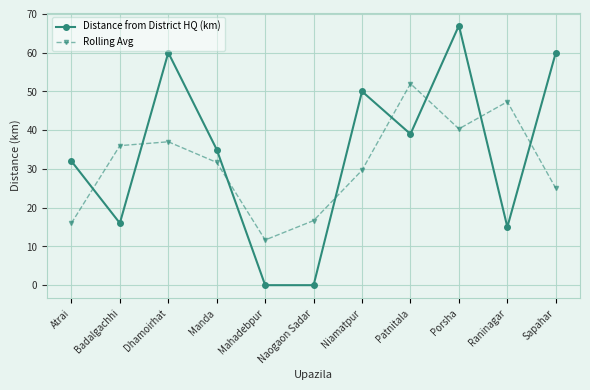

Reading left to right, extract all data points from this chart.

Distance from District HQ (km): Atrai=32.0	Badalgachhi=16.0	Dhamoirhat=60.0	Manda=35.0	Mahadebpur=0.0	Naogaon Sadar=0.0	Niamatpur=50.0	Patnitala=39.0	Porsha=67.0	Raninagar=15.0	Sapahar=60.0
Rolling Avg: Atrai=16.0	Badalgachhi=36.0	Dhamoirhat=37.0	Manda=31.7	Mahadebpur=11.7	Naogaon Sadar=16.7	Niamatpur=29.7	Patnitala=52.0	Porsha=40.3	Raninagar=47.3	Sapahar=25.0